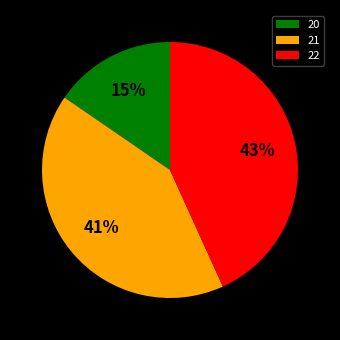

How many slices are in this pie chart?

3